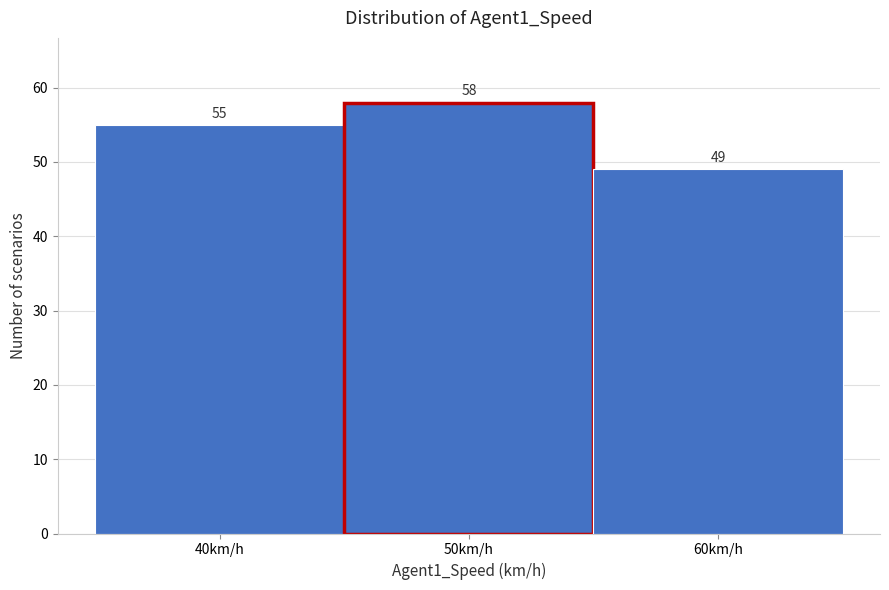

Reading left to right, transcribe this chart: for each bar, give the range it covers on the x-axis and its height.

35 to 45: 55
45 to 55: 58
55 to 65: 49